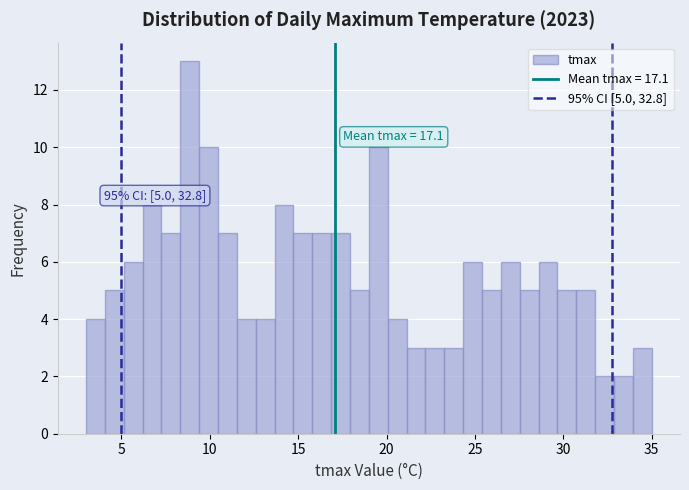

Read against the x-axis, roughly where is the centre of the tallest bar?

9.0